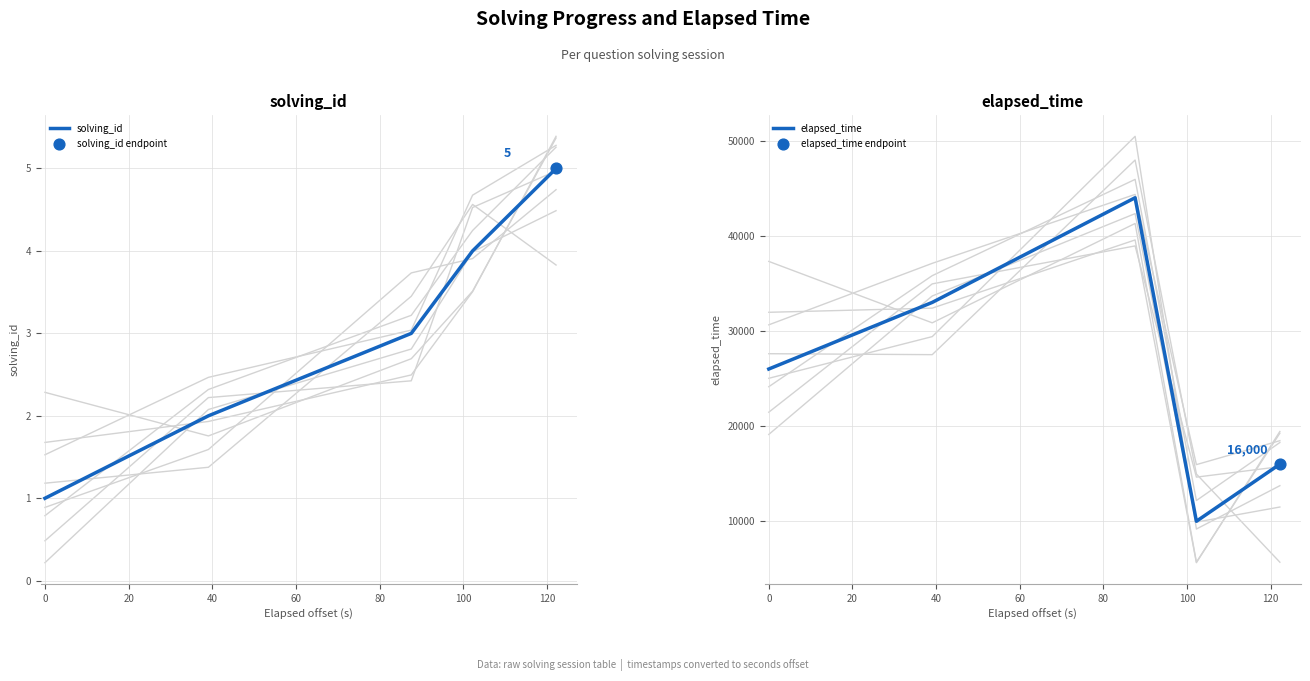

What are all the series names shown in the legend?

solving_id, elapsed_time